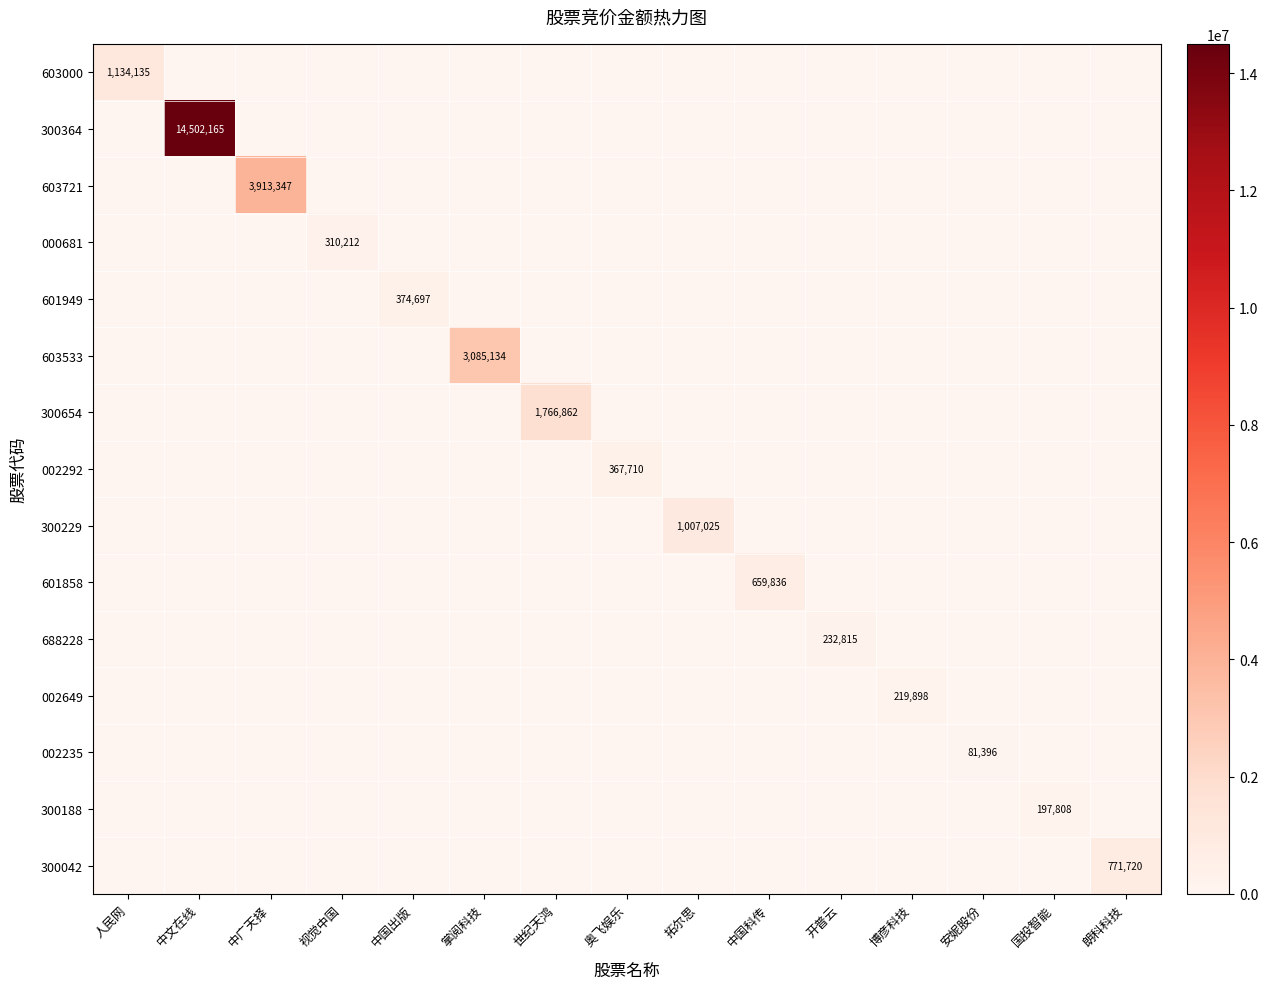

The value of 603000 at 人民网 is 1134135. True or false?

True